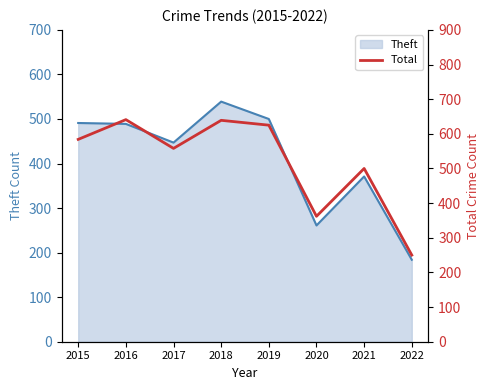

What is the highest value of the Theft series?

539